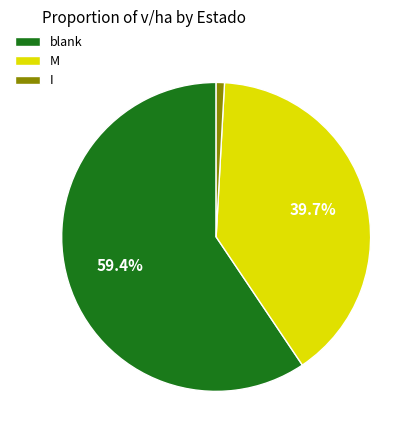

Rank the categories by value from lowest to highest.

I, M, blank